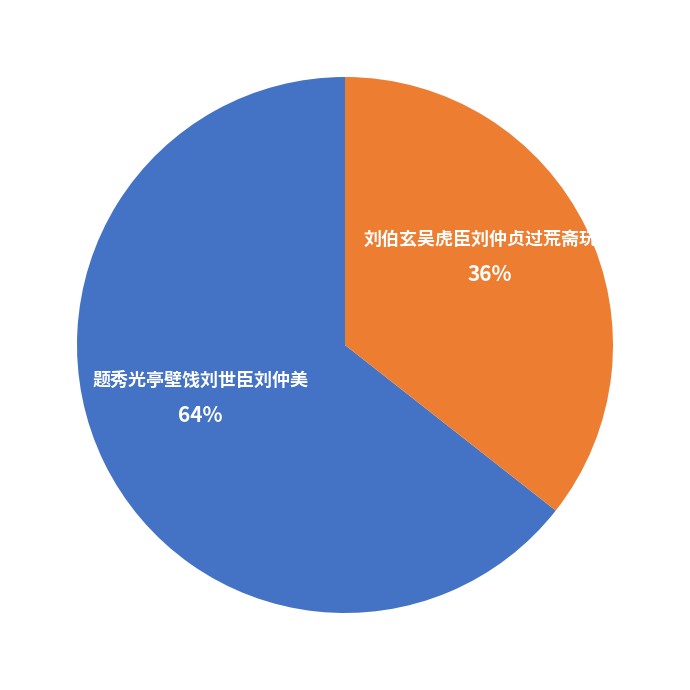

The 题秀光亭壁饯刘世臣刘仲美 slice represents 64% of the pie. True or false?

True